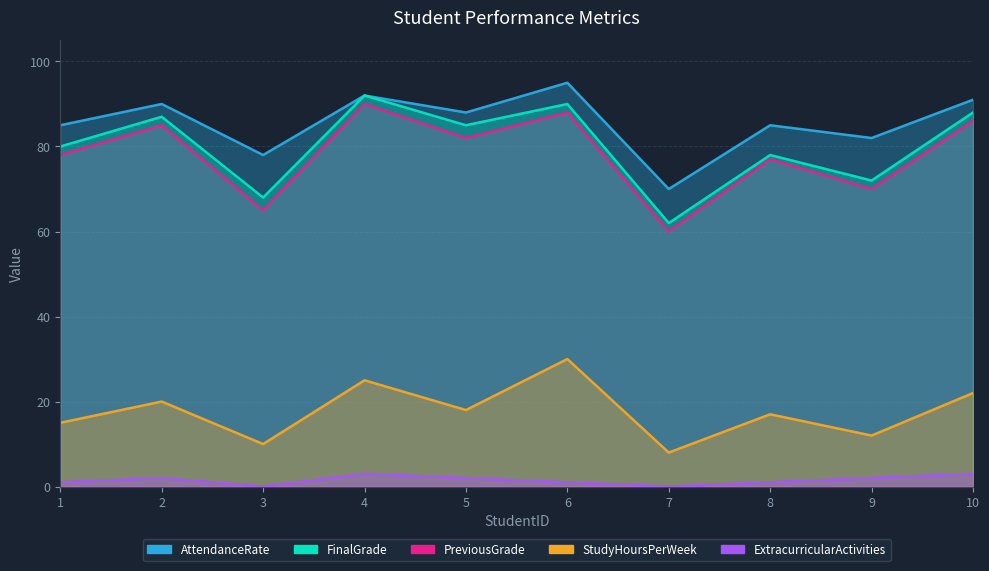

What is the difference between the highest and lowest values at 10?

88